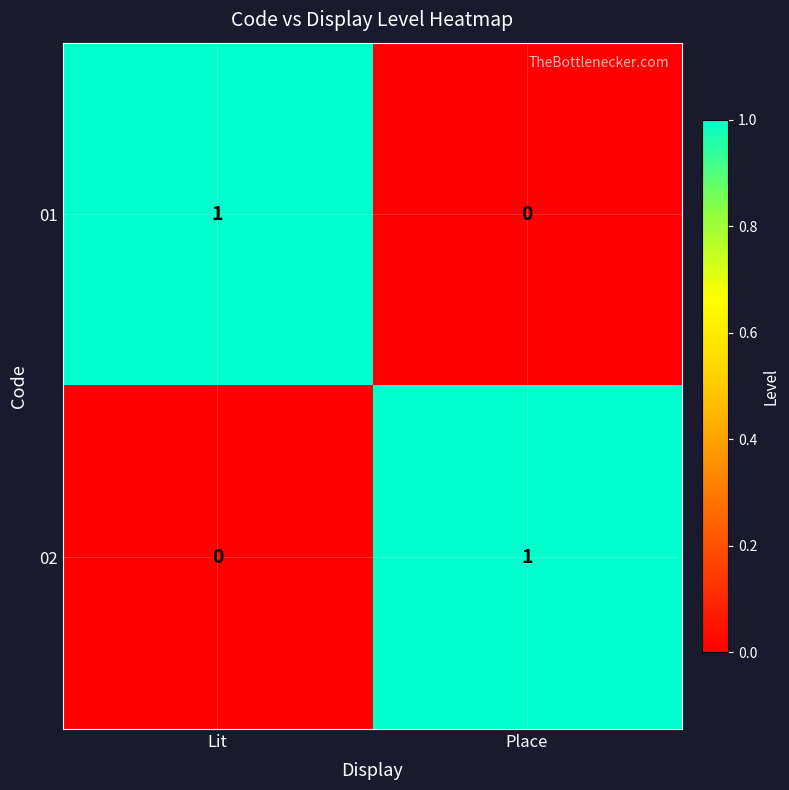

At which label does 01 reach its minimum?

Place